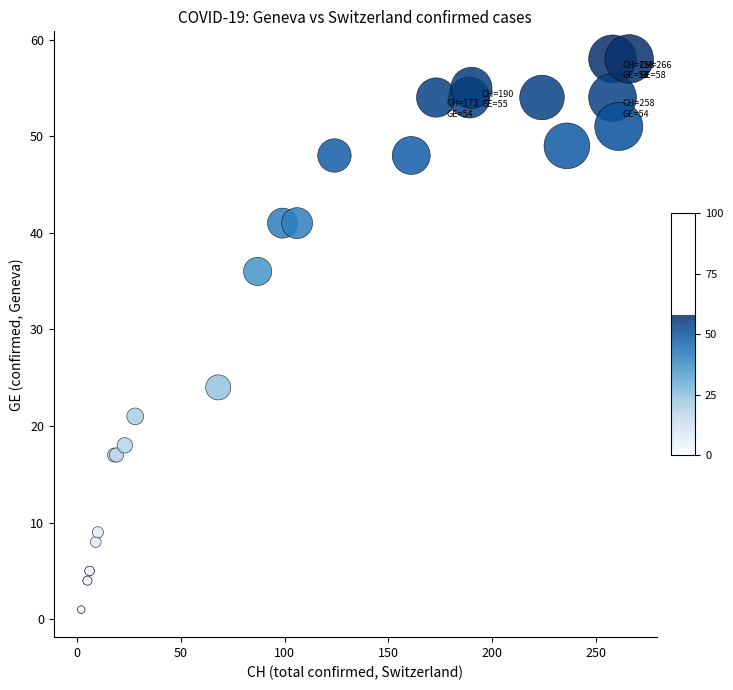

What Y value in the scatter plot is closest to 29?

24